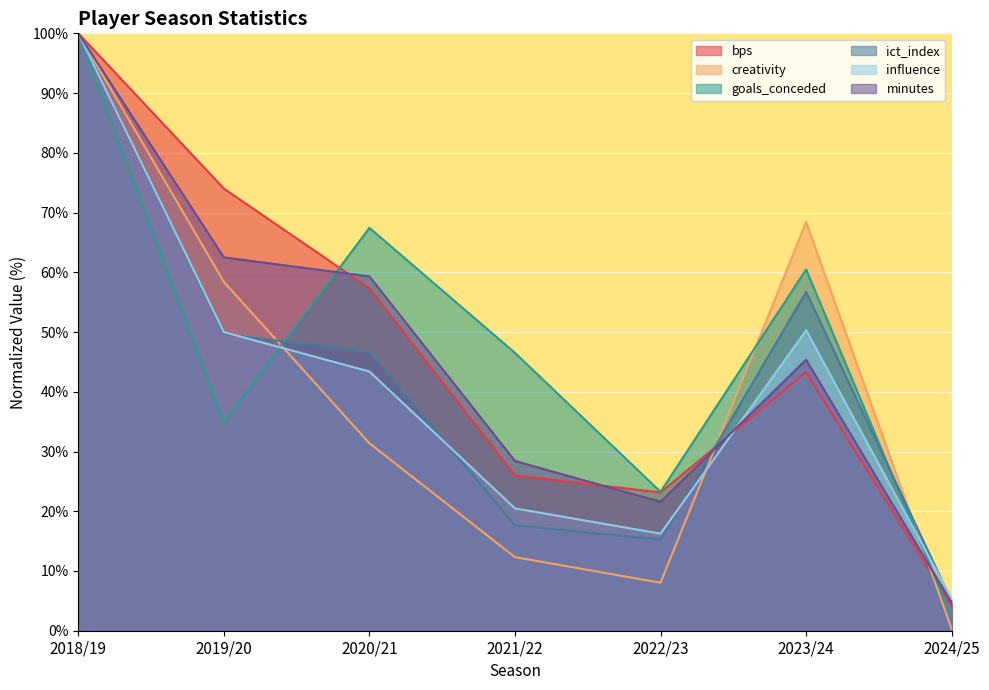

What is the value of the minutes point at the 5th from the left?

21.6